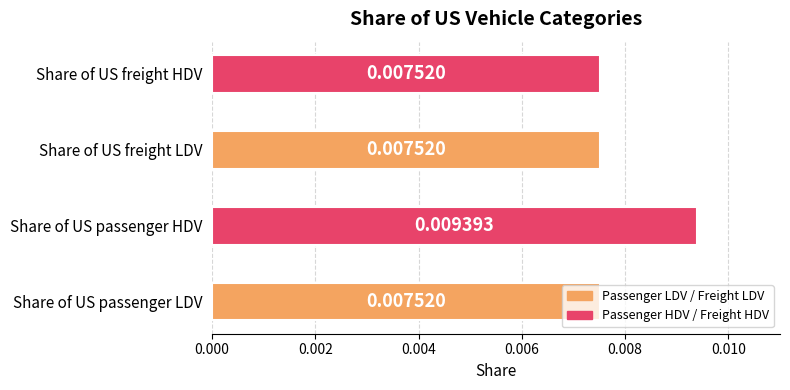

How many categories are shown in the chart?

4